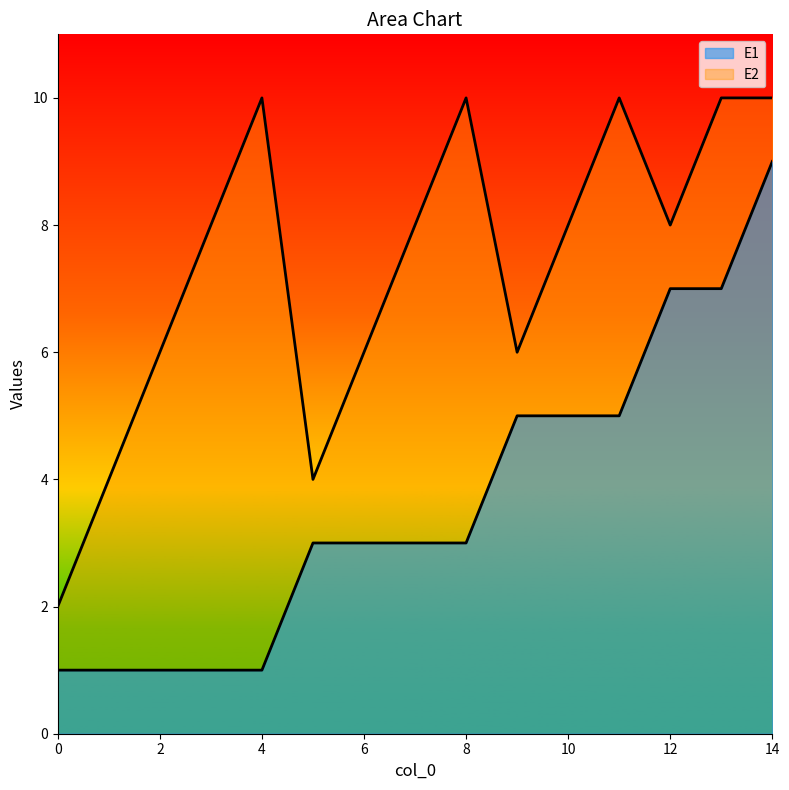

List the labels in order of E1 value, smallest first.

0, 1, 2, 3, 4, 5, 6, 7, 8, 9, 10, 11, 12, 13, 14